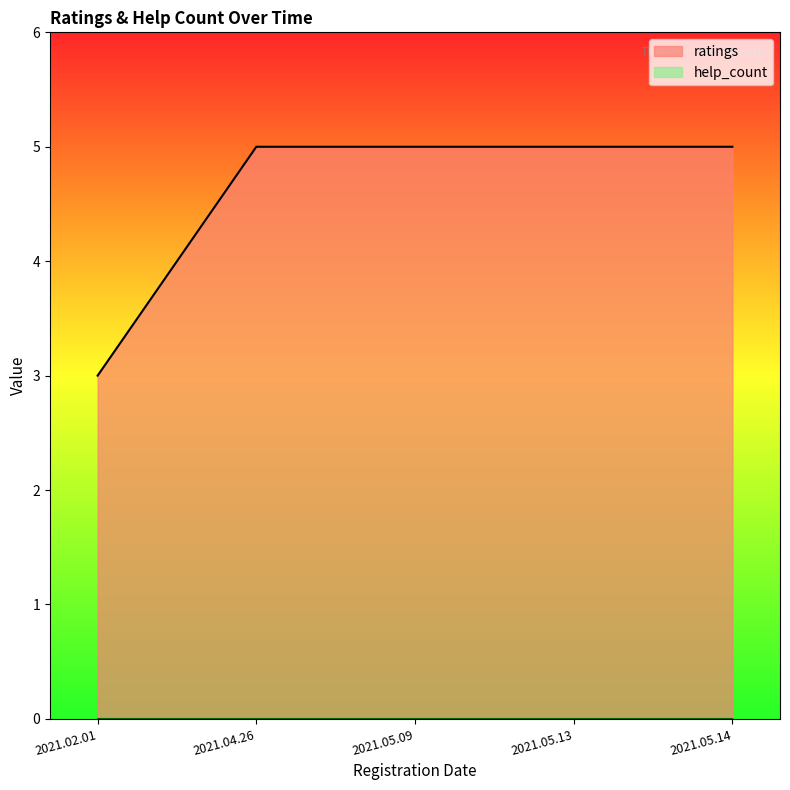

What is the difference between the maximum and minimum values?

2